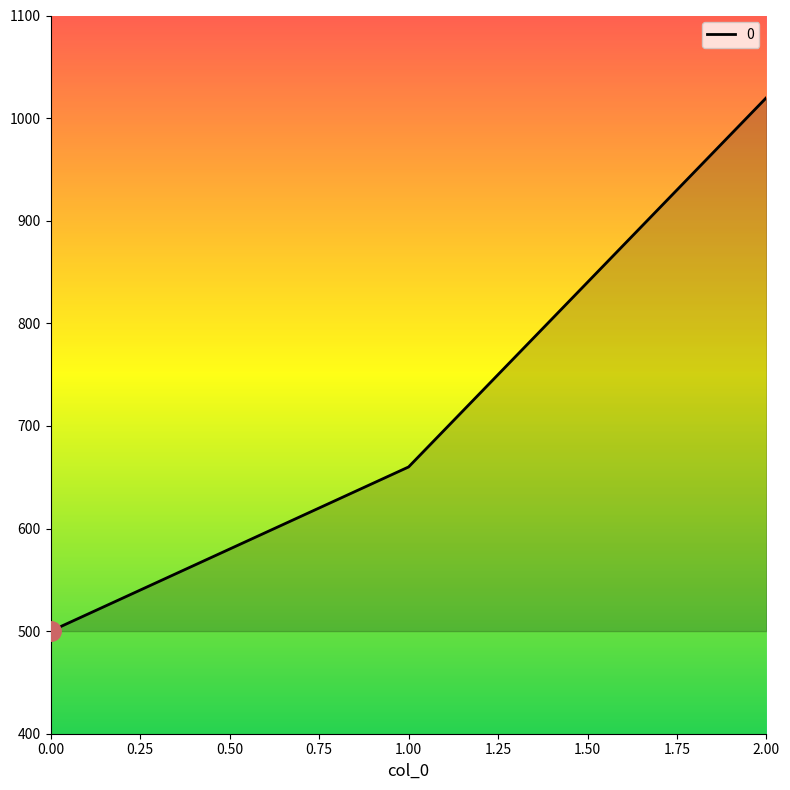

How many lines are shown in the chart?

1